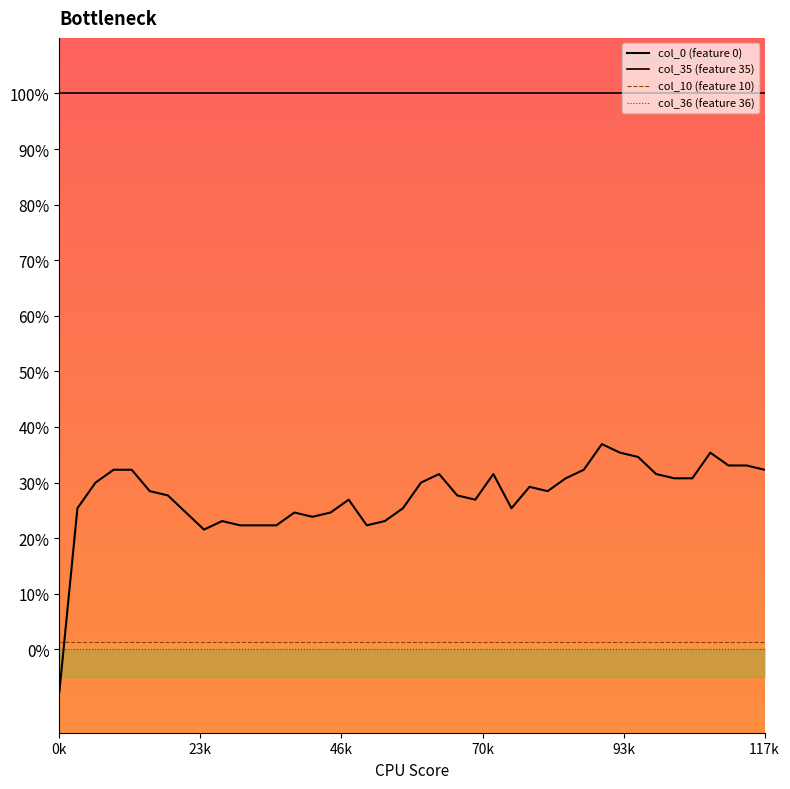

Rank the categories by col_35 value from highest to lowest.

0, 1, 2, 3, 4, 5, 6, 7, 8, 9, 10, 11, 12, 13, 14, 15, 16, 17, 18, 19, 20, 21, 22, 23, 24, 25, 26, 27, 28, 29, 30, 31, 32, 33, 34, 35, 36, 37, 38, 39